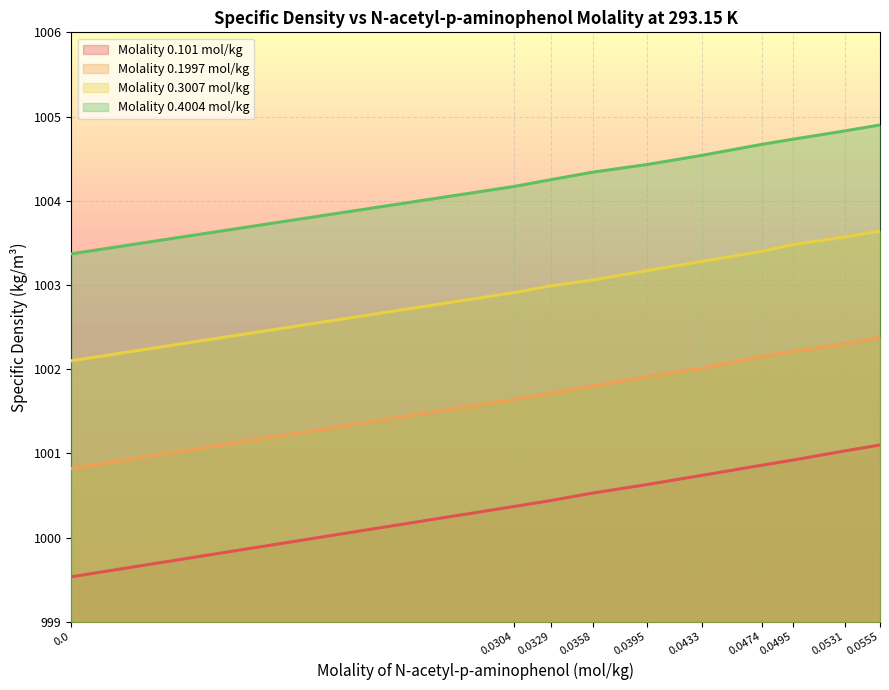

Rank the series by their average value, from highest to lowest.

Molality 0.4004 mol/kg, Molality 0.3007 mol/kg, Molality 0.1997 mol/kg, Molality 0.101 mol/kg